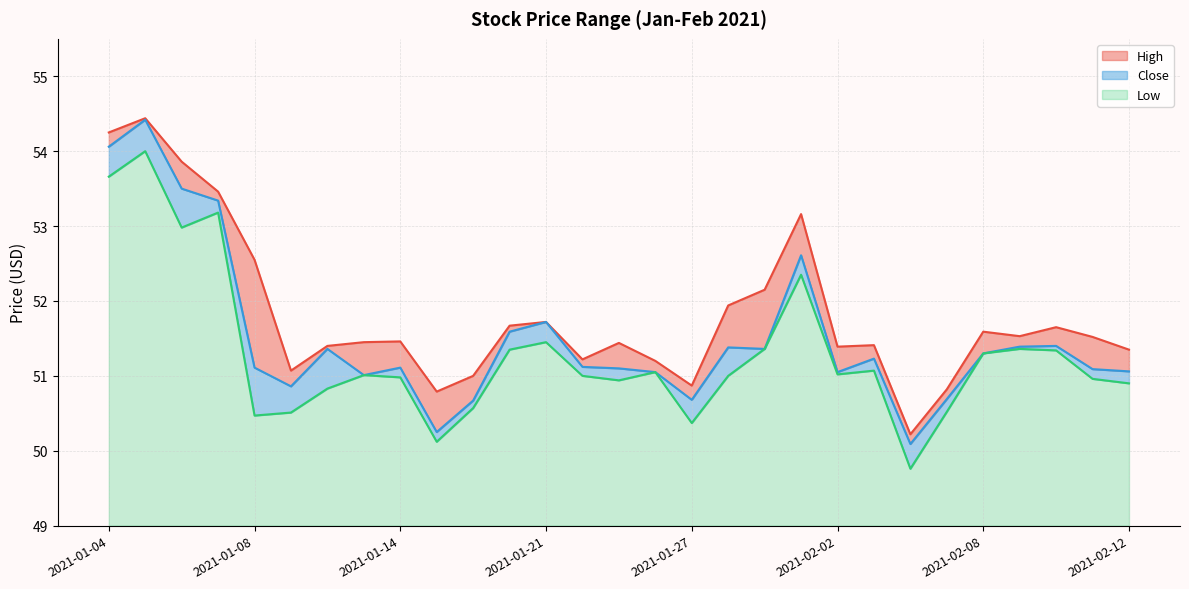

How many categories are shown in the chart?

29